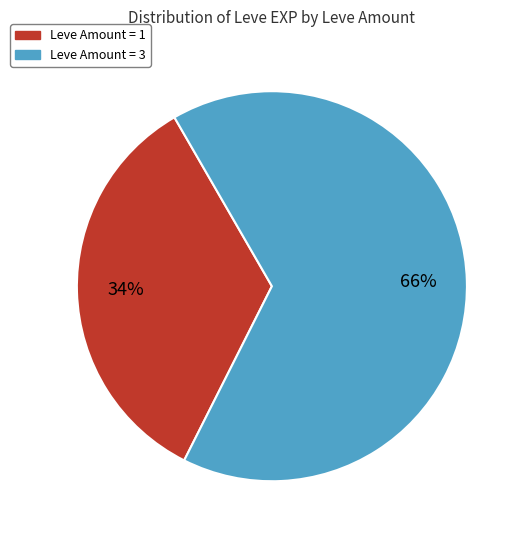

Is there any slice that represents more than half of the pie?

Yes